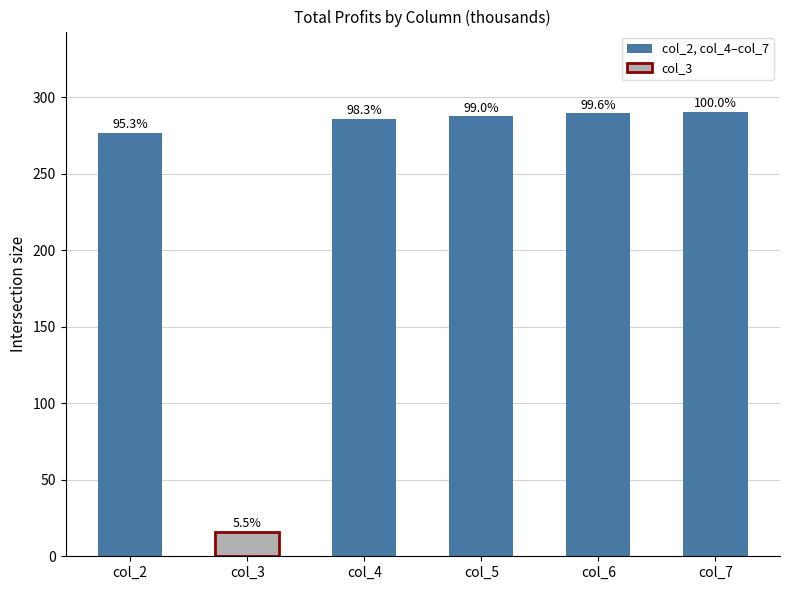

How many bars are there in total?

6